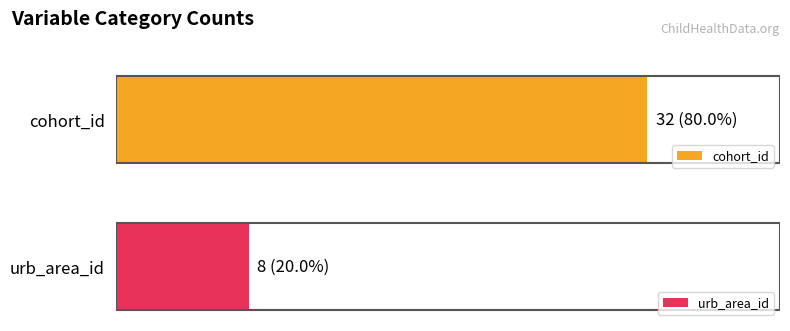

Are the bars grouped side by side (vs. stacked)?

Yes